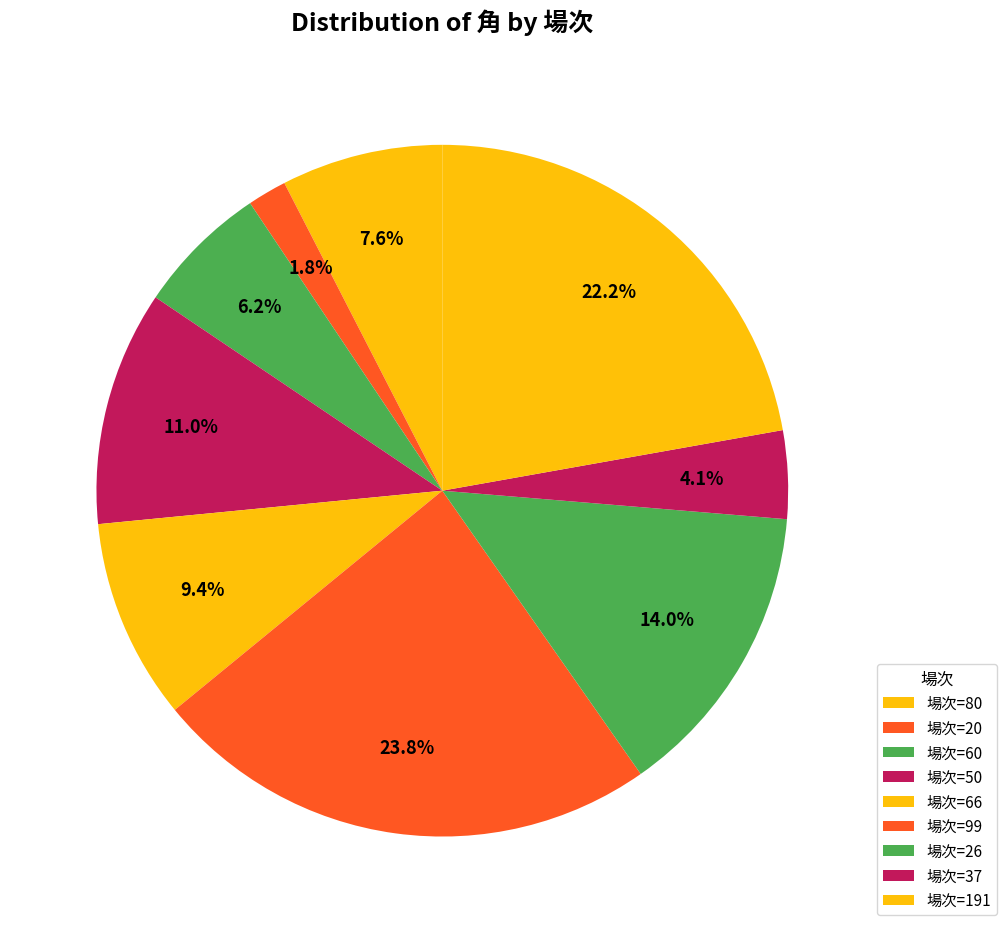

Count the number of slices in the pie.

9